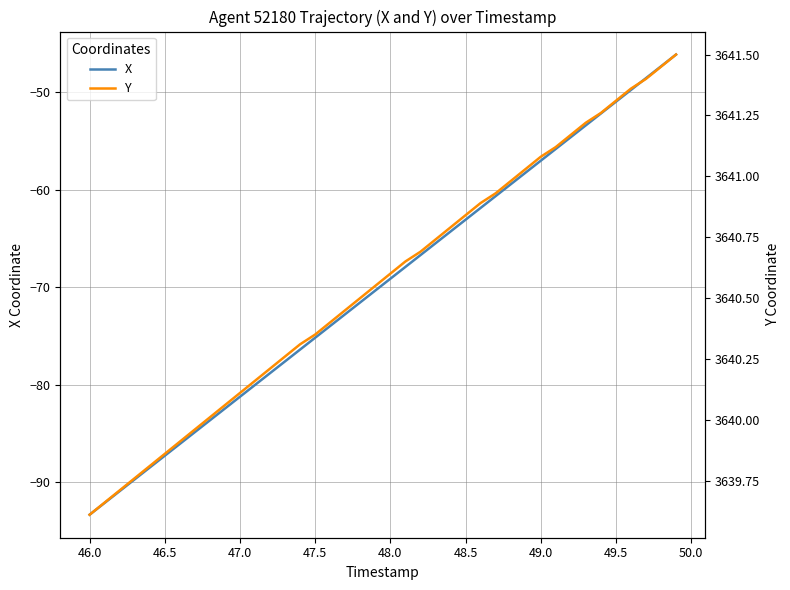

Which category has the lowest value in the X series?

46.0